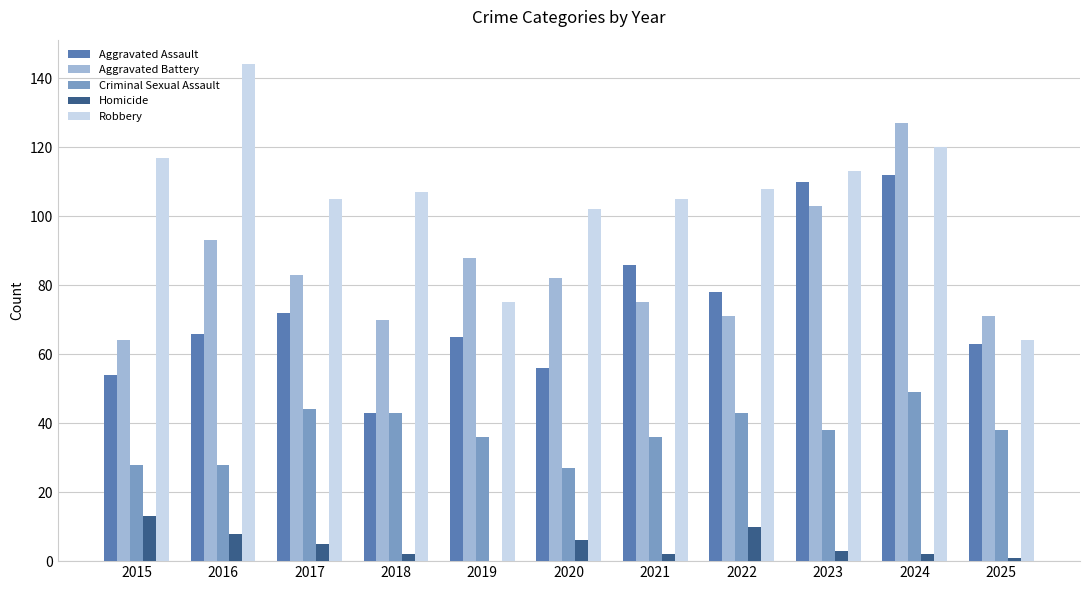

Is it true that Robbery equals 257 at 2016?

False